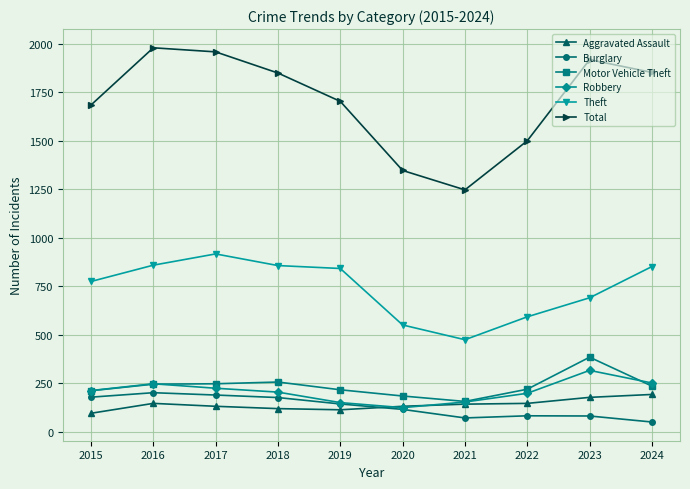

What is the value of the Total point at the 7th from the left?

1246